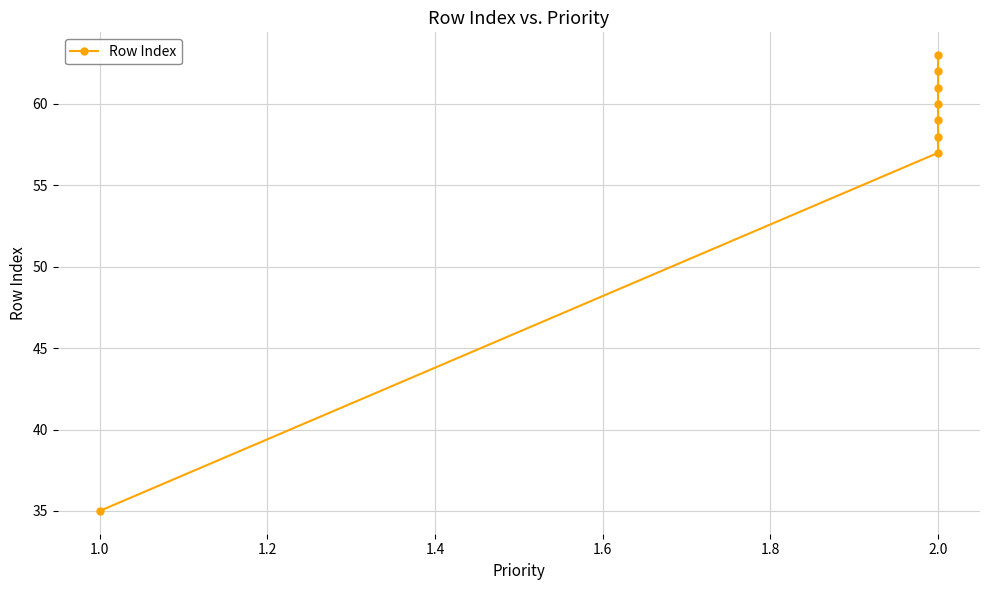

How many categories are shown in the chart?

8